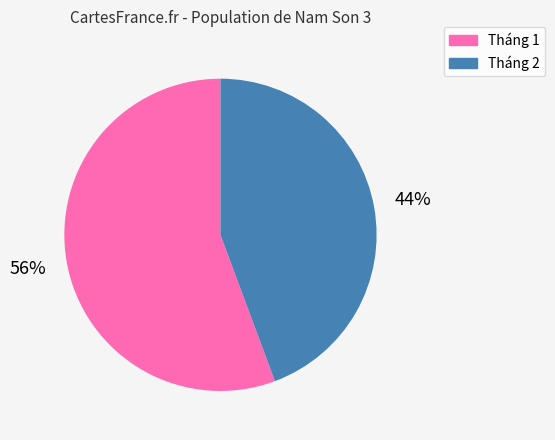

Which category accounts for the majority?

Tháng 1